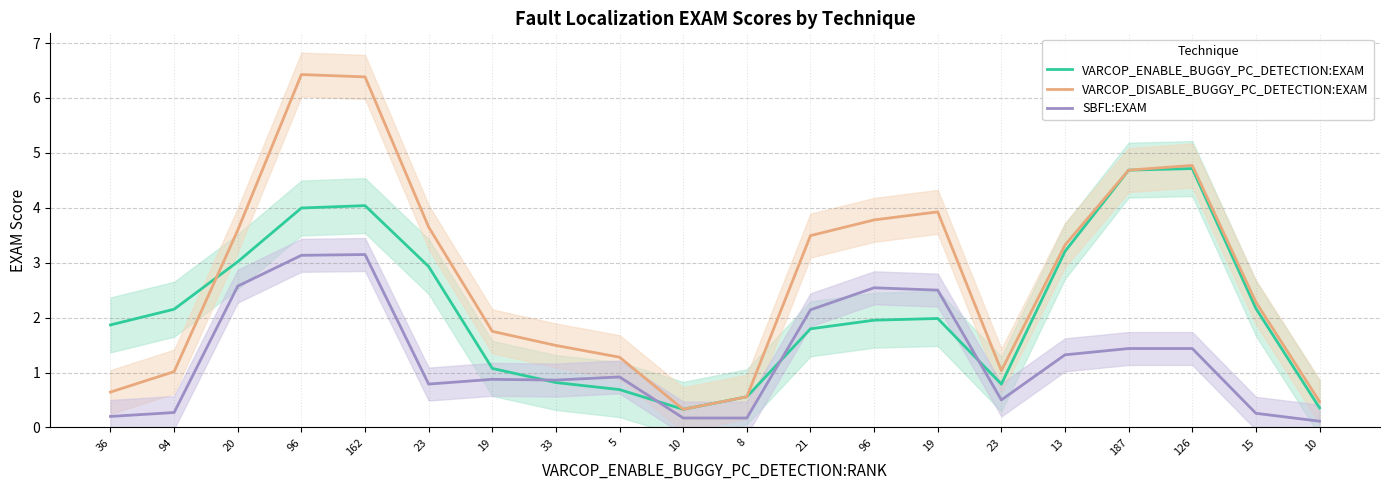

What is the sum of the SBFL:EXAM values at 13 and 20?

3.9